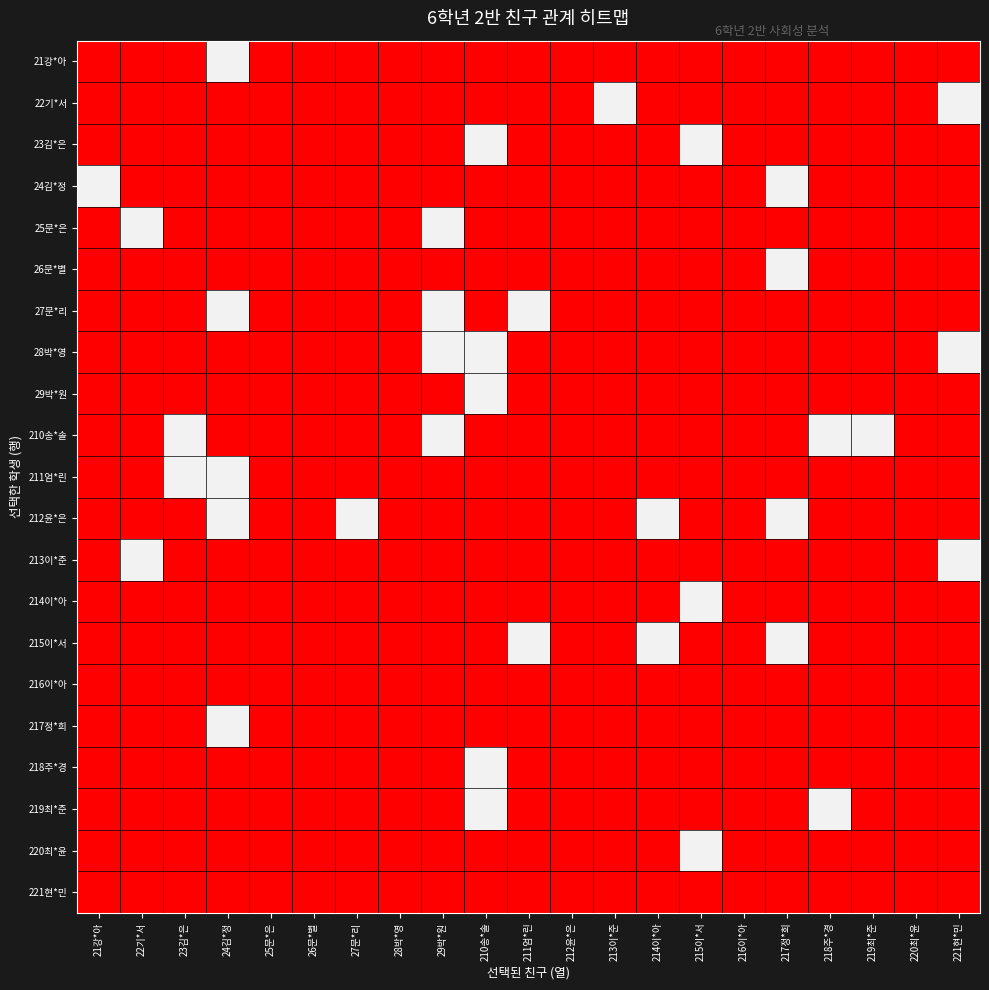

What is the total value across all series at 214이*아?

2